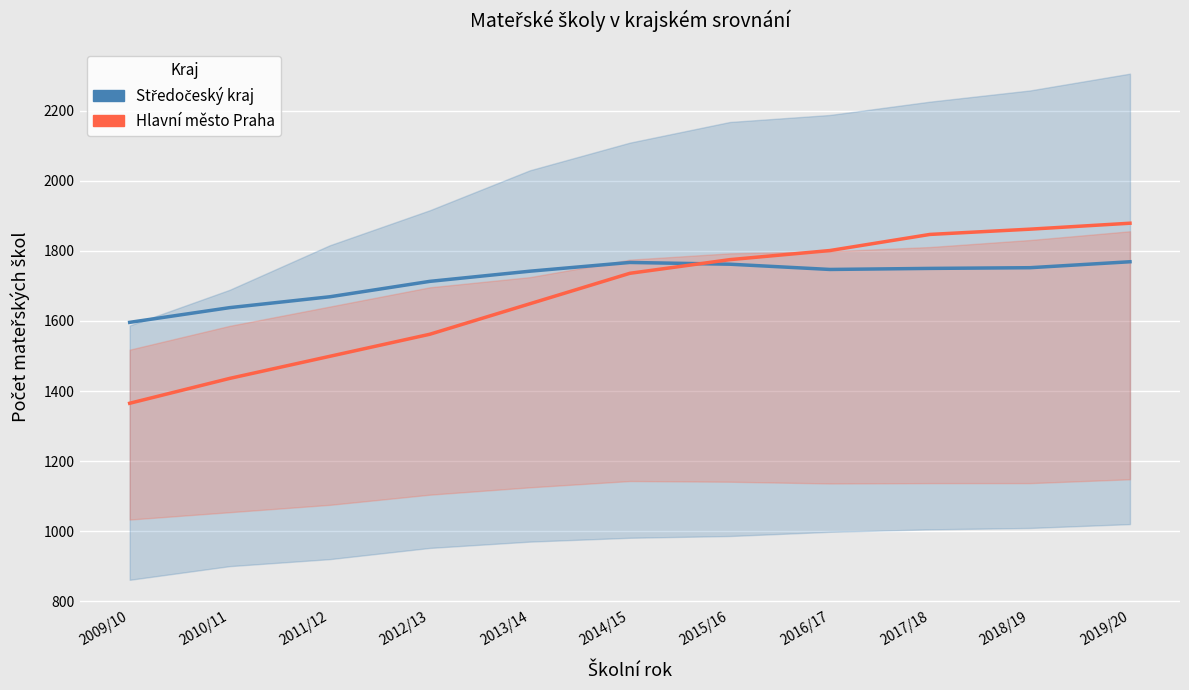

What value does the Hlavní město Praha series have at 2014/15, to the nearest 10?

1740